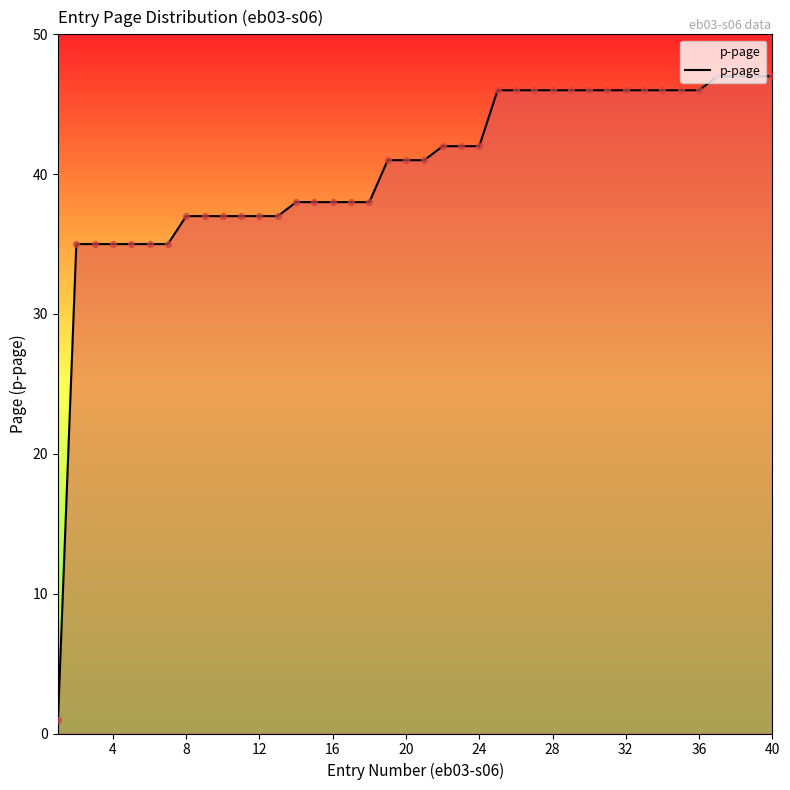

What is the maximum value shown in the chart?

47